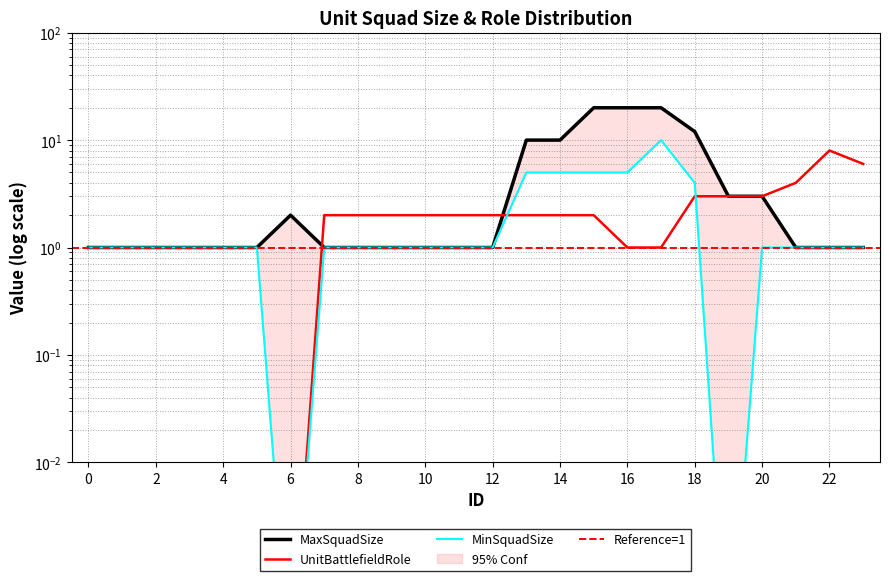

Reading left to right, transcribe all the data shown in this chart.

UnitBattlefieldRole: 0.0	0.0	0.0	0.0	0.0	0.0	0.0	2.0	2.0	2.0	2.0	2.0	2.0	2.0	2.0	2.0	1.0	1.0	3.0	3.0	3.0	4.0	8.0	6.0
MaxSquadSize: 1.0	1.0	1.0	1.0	1.0	1.0	2.0	1.0	1.0	1.0	1.0	1.0	1.0	10.0	10.0	20.0	20.0	20.0	12.0	3.0	3.0	1.0	1.0	1.0
MinSquadSize: 1.0	1.0	1.0	1.0	1.0	1.0	0.0	1.0	1.0	1.0	1.0	1.0	1.0	5.0	5.0	5.0	5.0	10.0	4.0	0.0	1.0	1.0	1.0	1.0